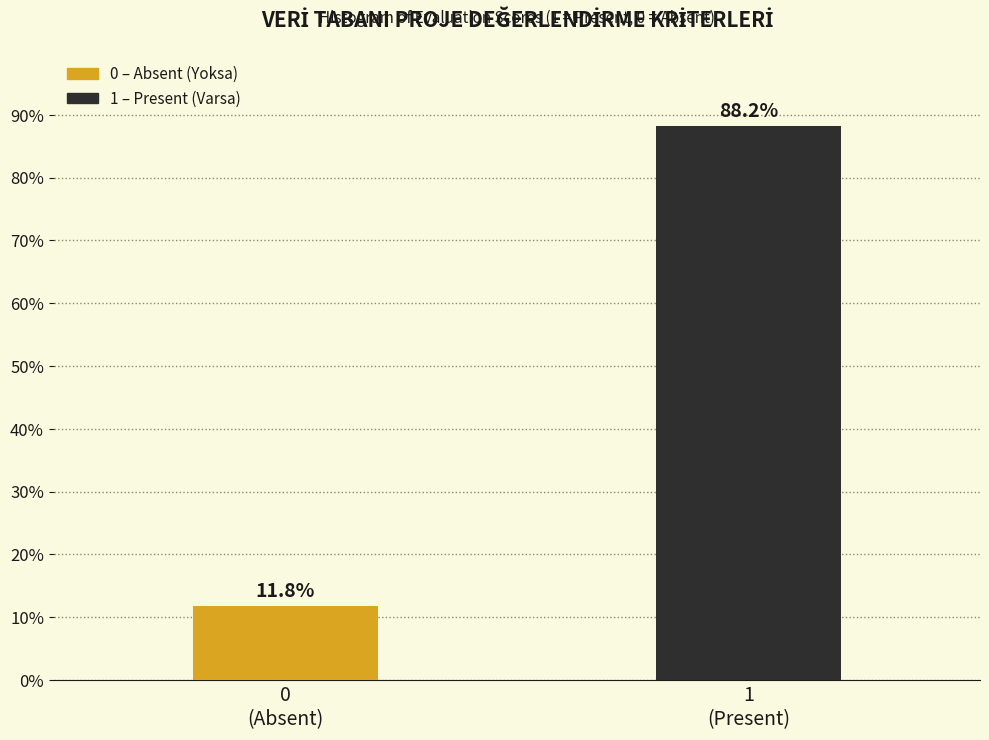

Reading left to right, what are all the values shown in this chart?

11.8	88.2